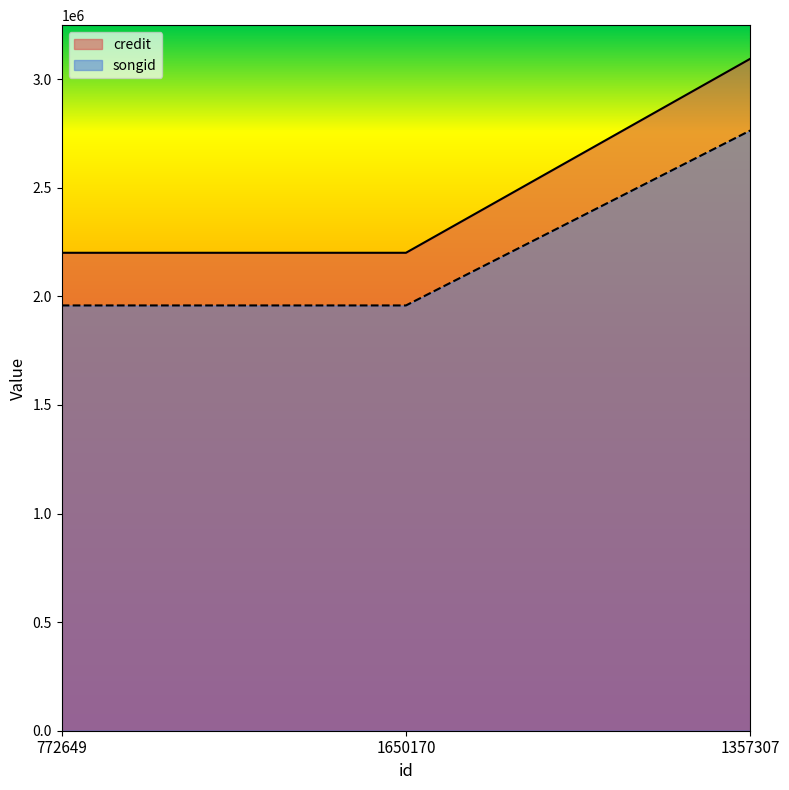

Reading right to left, extract all data points from this chart.

credit: 1357307=3093730	1650170=2200471	772649=2200471
songid: 1357307=2763458	1650170=1958030	772649=1958030